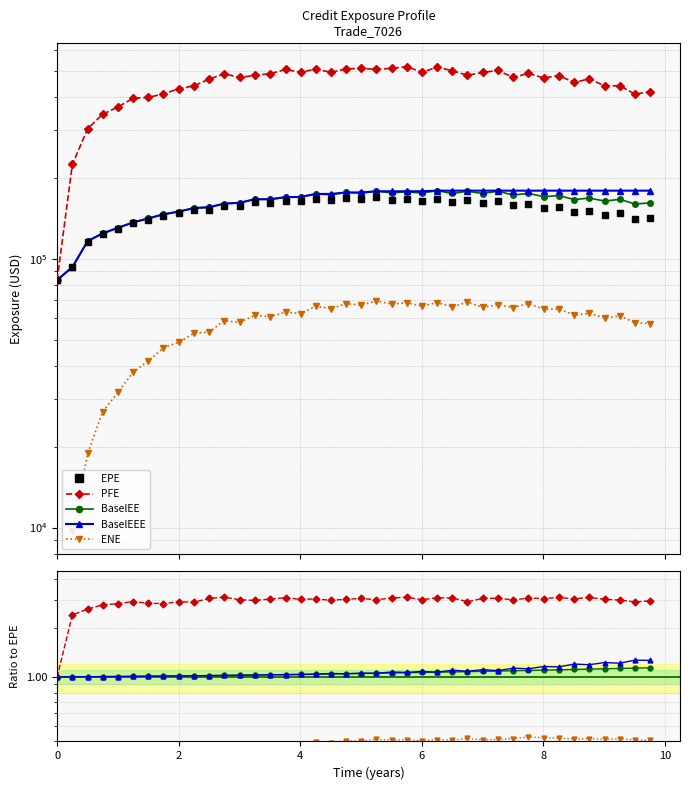

True or false: BaselEE and EPE intersect in this chart.

False